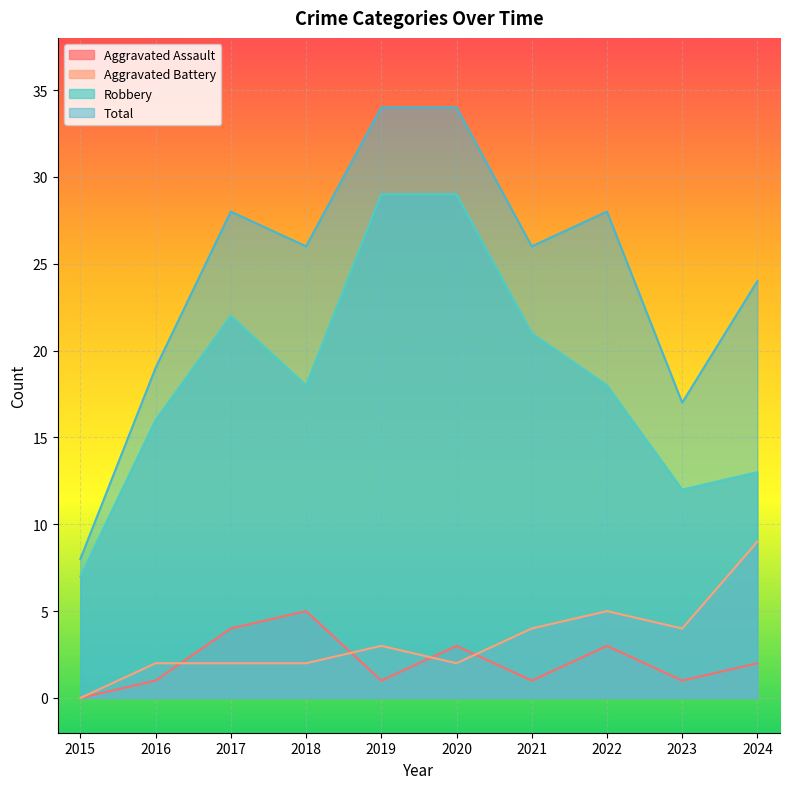

Reading left to right, extract all data points from this chart.

Aggravated Assault: 0	1	4	5	1	3	1	3	1	2
Aggravated Battery: 0	2	2	2	3	2	4	5	4	9
Robbery: 7	16	22	18	29	29	21	18	12	13
Total: 8	19	28	26	34	34	26	28	17	24